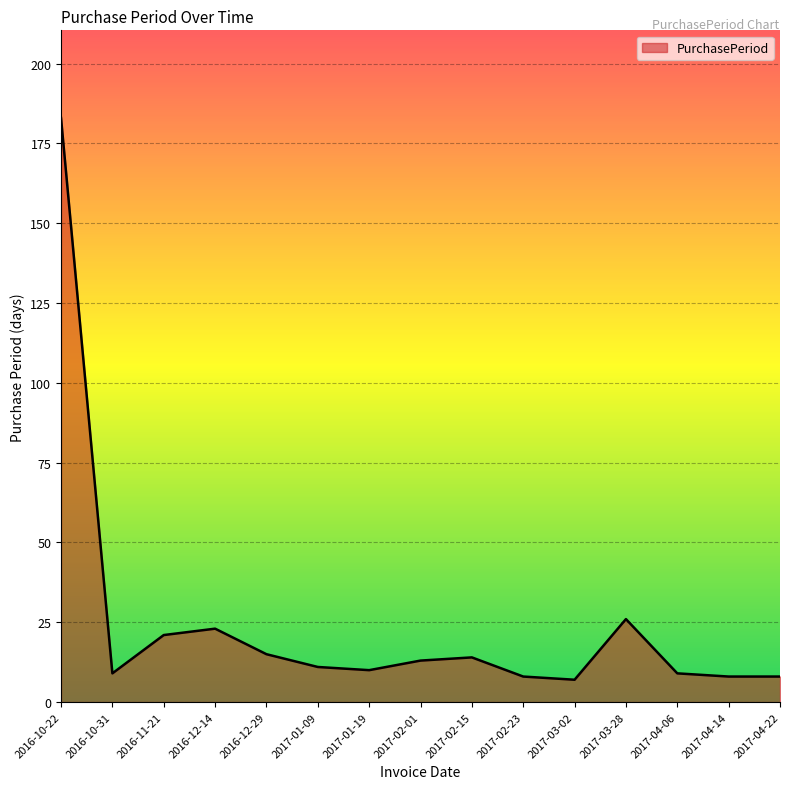

Where is the first local minimum?

2016-10-31